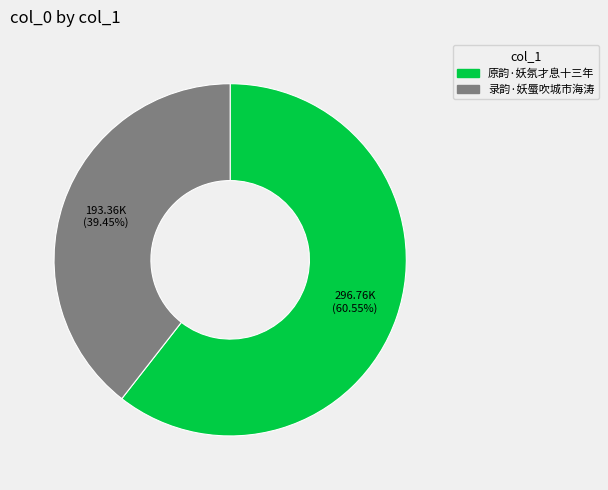

What is the largest slice in the pie chart?

原韵·妖氛才息十三年